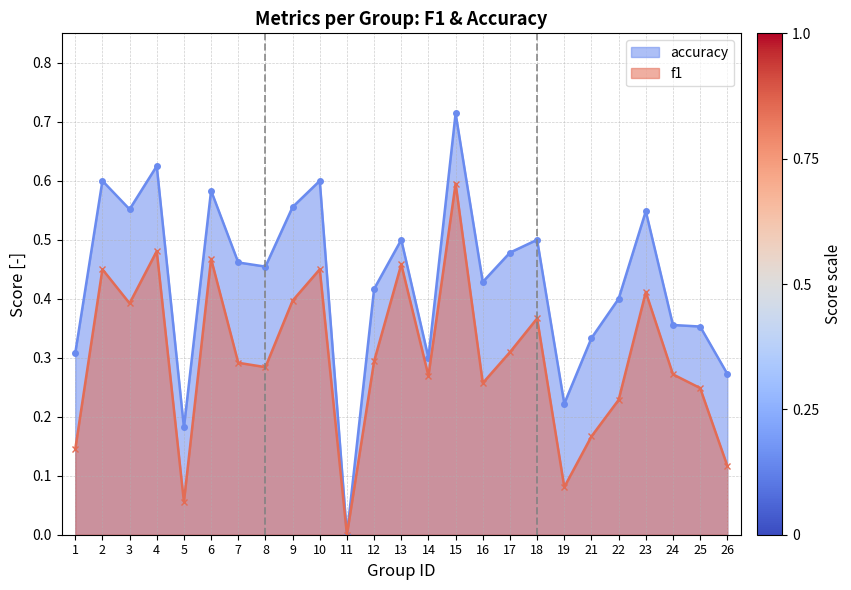

Which series has the largest range (max minus min)?

accuracy